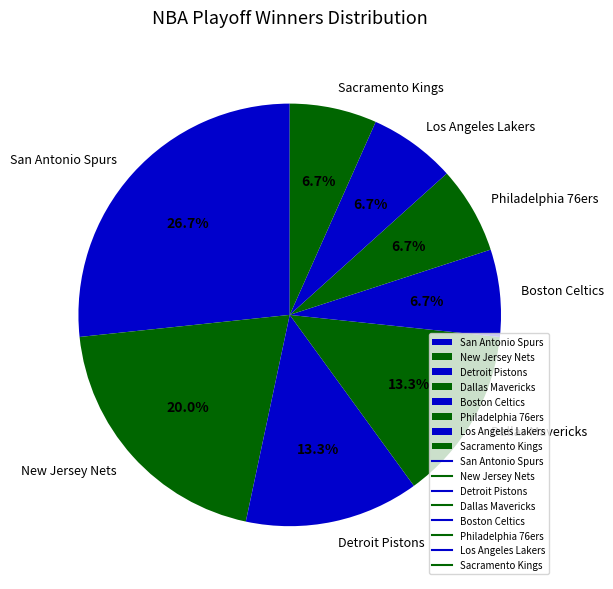

Count the number of slices in the pie.

8